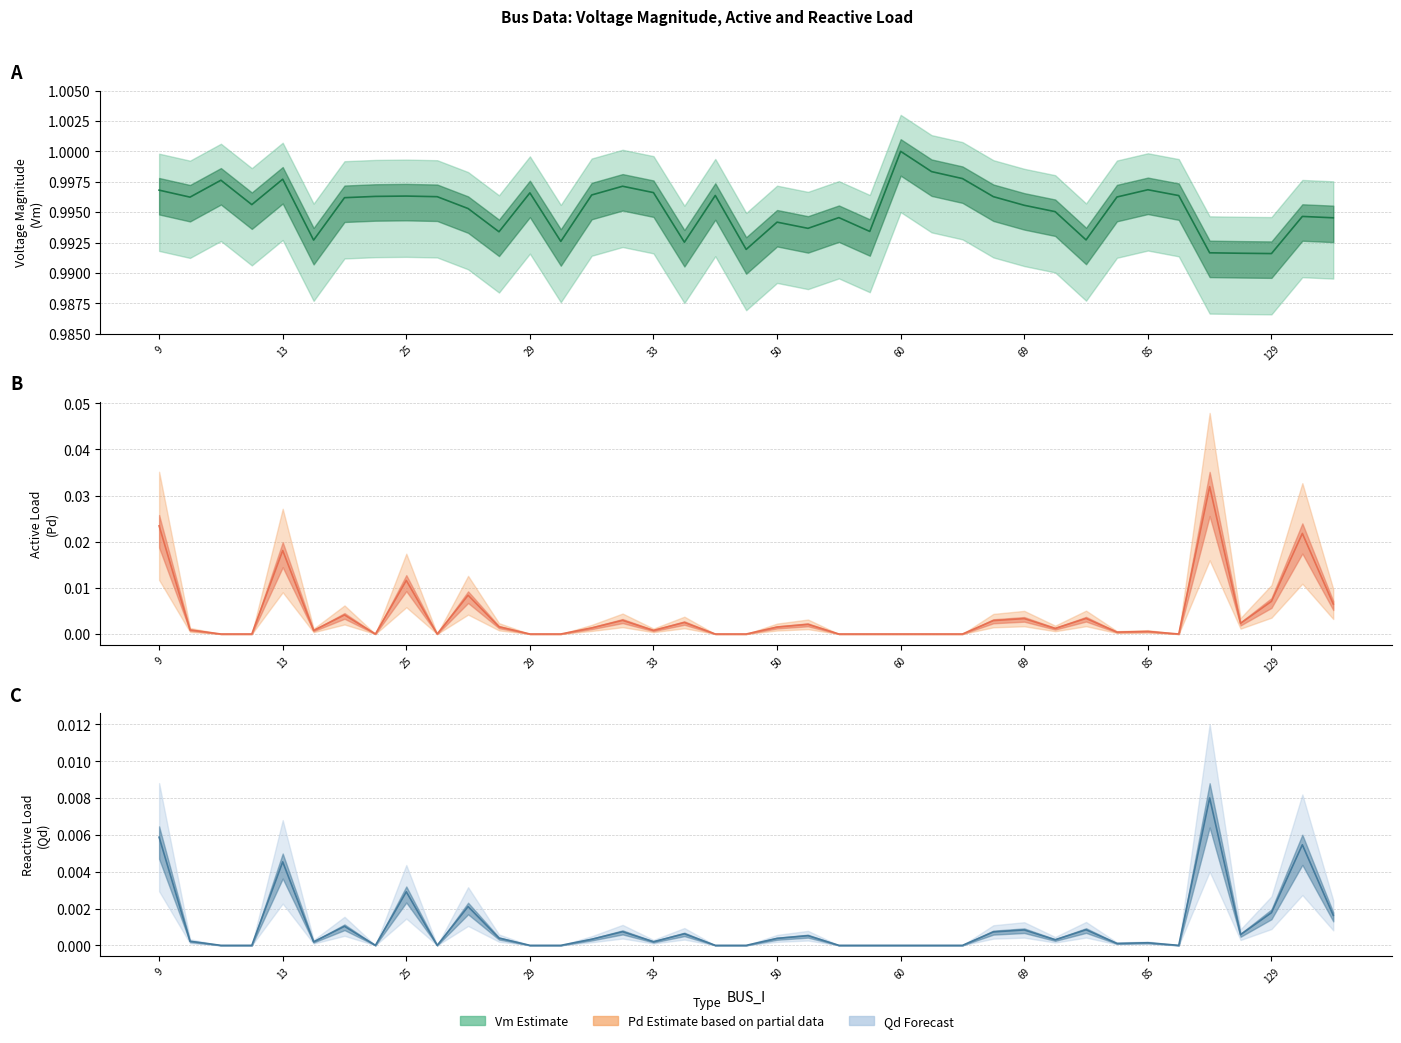

Between 60 and 19, which series saw the biggest shift?

Vm